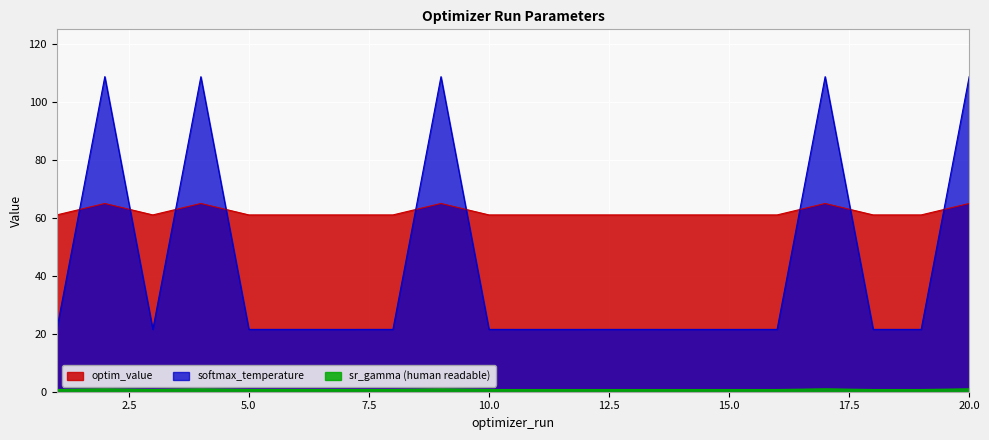

Reading left to right, what are all the values shown in this chart?

sr_gamma (human readable): 1=0.8	2=1.0	3=0.8	4=1.0	5=0.8	6=0.8	7=0.8	8=0.8	9=1.0	10=0.8	11=0.8	12=0.8	13=0.8	14=0.8	15=0.8	16=0.8	17=1.0	18=0.8	19=0.8	20=1.0
softmax_temperature: 1=21.5	2=108.9	3=21.5	4=108.8	5=21.5	6=21.5	7=21.5	8=21.5	9=108.9	10=21.5	11=21.5	12=21.5	13=21.5	14=21.5	15=21.5	16=21.5	17=108.9	18=21.5	19=21.5	20=108.9
optim_value: 1=61.1	2=65.0	3=61.1	4=65.0	5=61.1	6=61.1	7=61.1	8=61.1	9=65.0	10=61.1	11=61.1	12=61.1	13=61.1	14=61.1	15=61.1	16=61.1	17=65.0	18=61.1	19=61.1	20=65.0